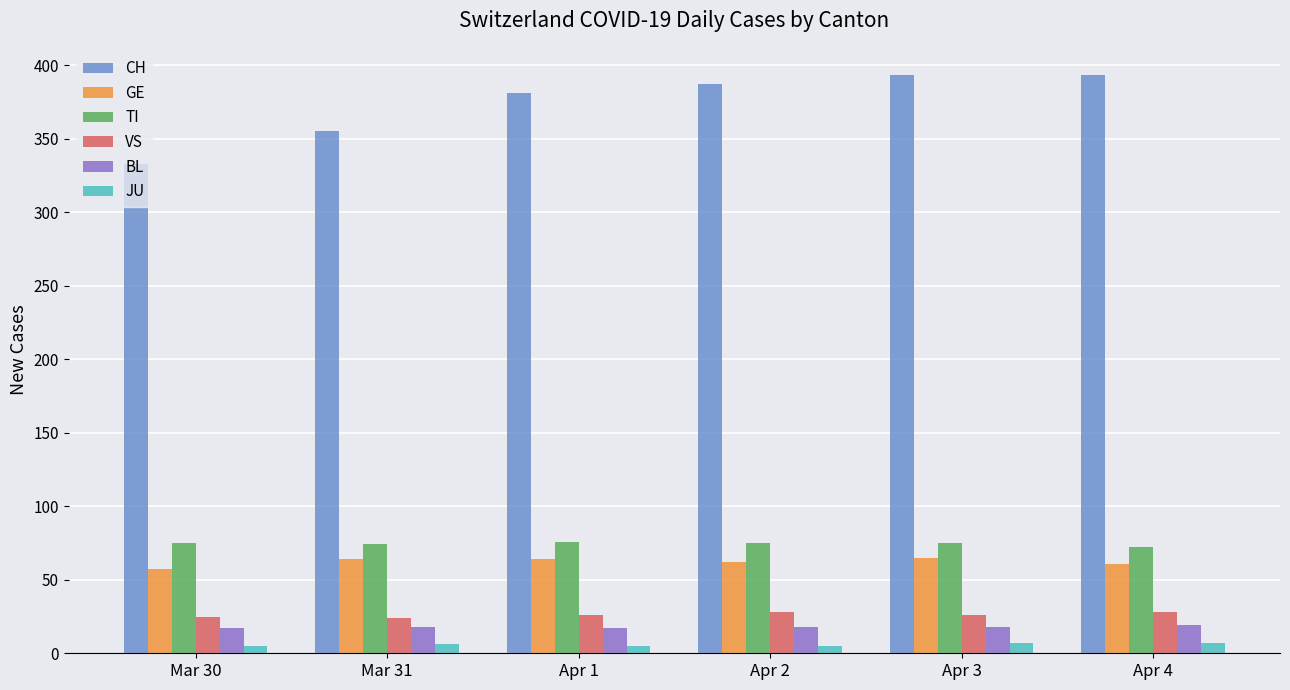

Between Mar 31 and Apr 4, which series saw the biggest shift?

CH